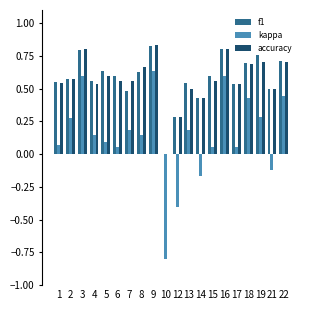

Count the number of data series in this chart.

3